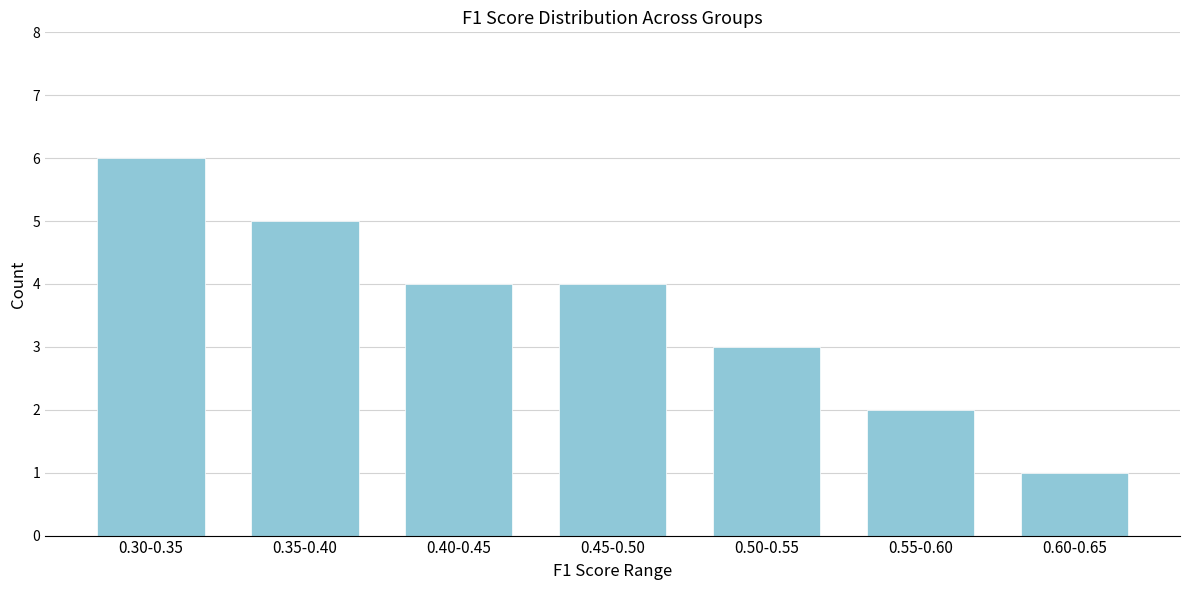

Reading left to right, what are all the values shown in this chart?

0.30-0.35=6	0.35-0.40=5	0.40-0.45=4	0.45-0.50=4	0.50-0.55=3	0.55-0.60=2	0.60-0.65=1